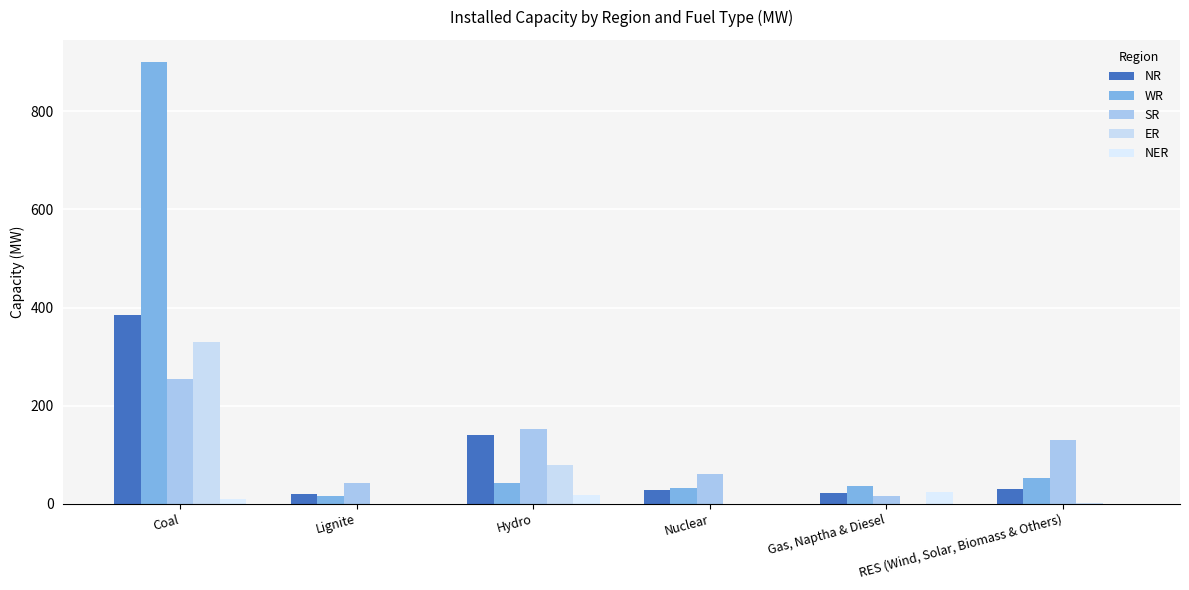

List the labels in order of SR value, largest first.

Coal, Hydro, RES (Wind, Solar, Biomass & Others), Nuclear, Lignite, Gas, Naptha & Diesel